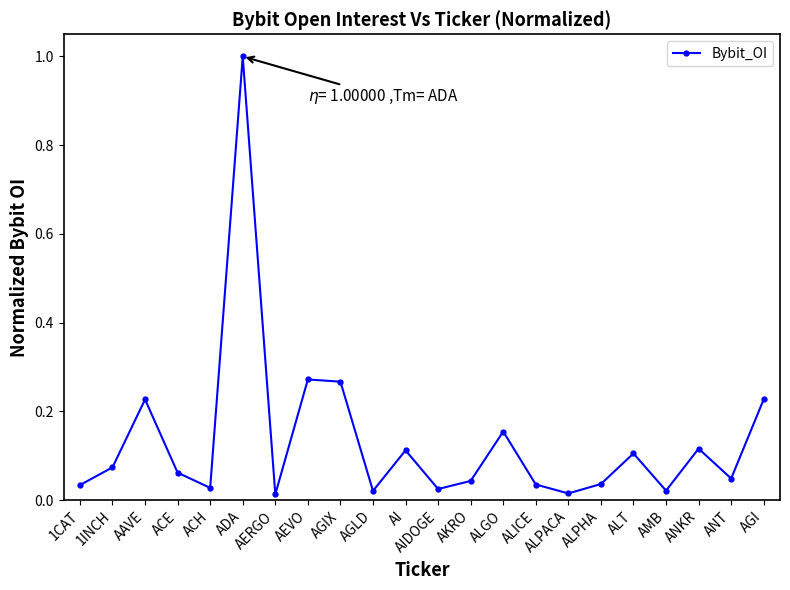

What is the greatest value displayed?

1.0